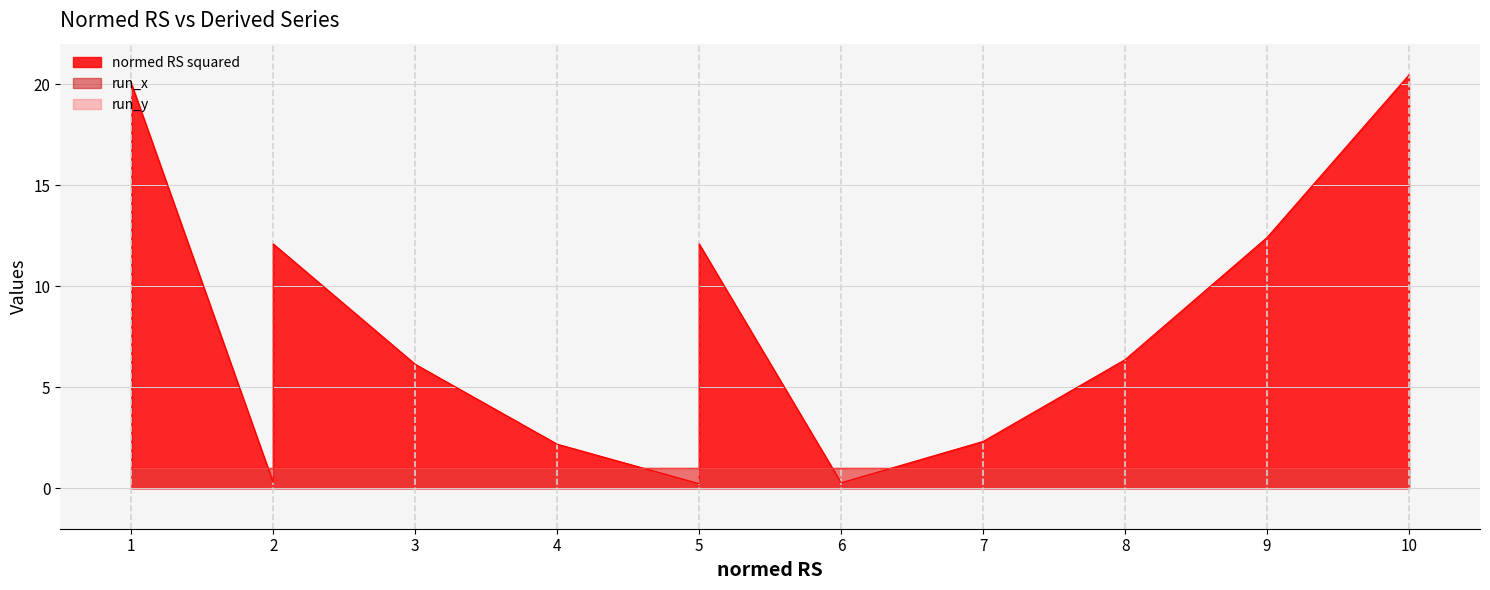

How many lines are shown in the chart?

3